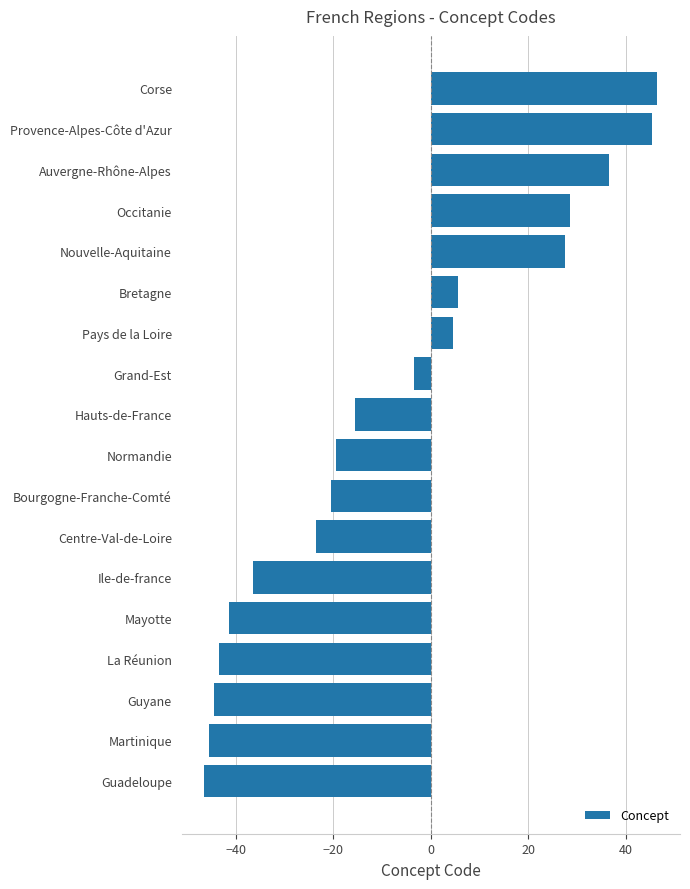

Reading bottom to top, transcribe all the data shown in this chart.

Guadeloupe=-46.5	Martinique=-45.5	Guyane=-44.5	La Réunion=-43.5	Mayotte=-41.5	Ile-de-france=-36.5	Centre-Val-de-Loire=-23.5	Bourgogne-Franche-Comté=-20.5	Normandie=-19.5	Hauts-de-France=-15.5	Grand-Est=-3.5	Pays de la Loire=4.5	Bretagne=5.5	Nouvelle-Aquitaine=27.5	Occitanie=28.5	Auvergne-Rhône-Alpes=36.5	Provence-Alpes-Côte d'Azur=45.5	Corse=46.5